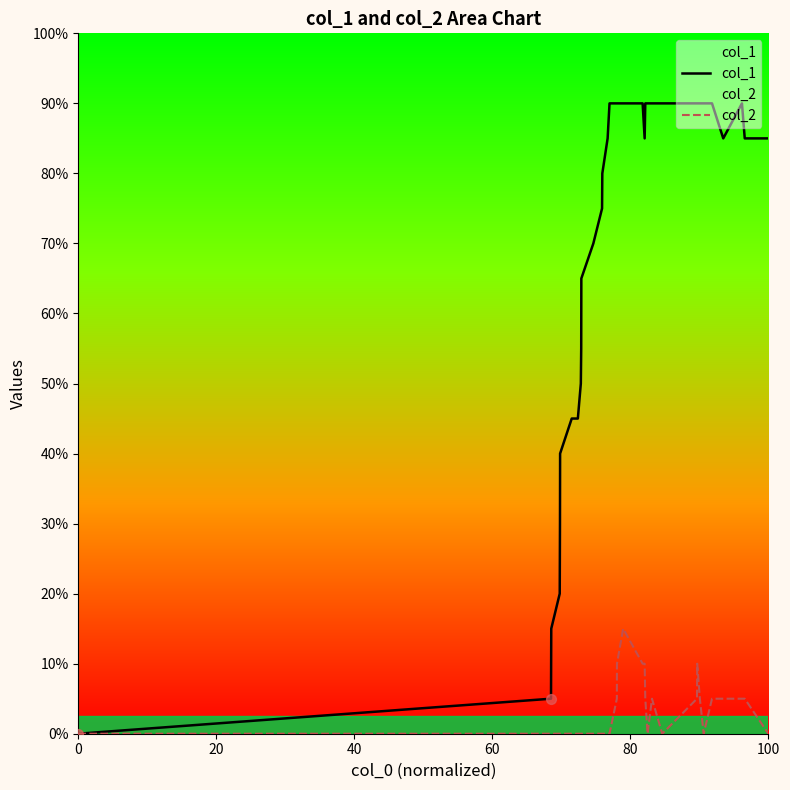

Which series has the largest Y range (max minus min)?

col_1